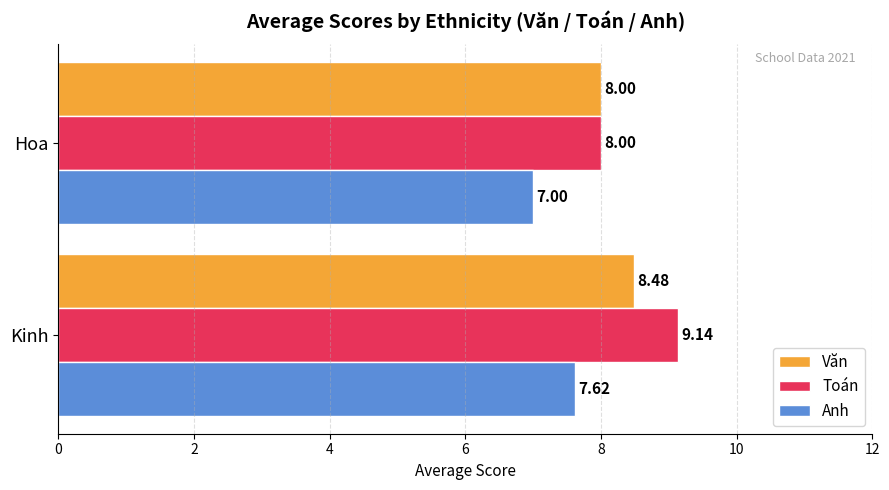

Where is Văn nearest to the value 8?

Hoa